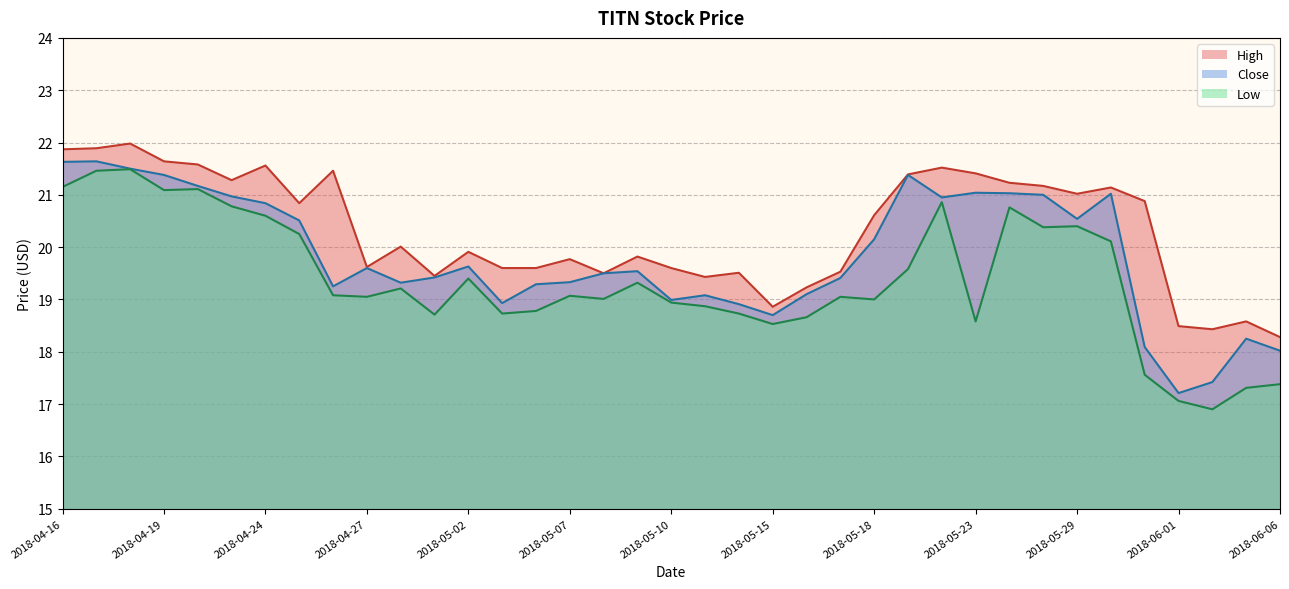

True or false: Low and Close cross at least once.

False